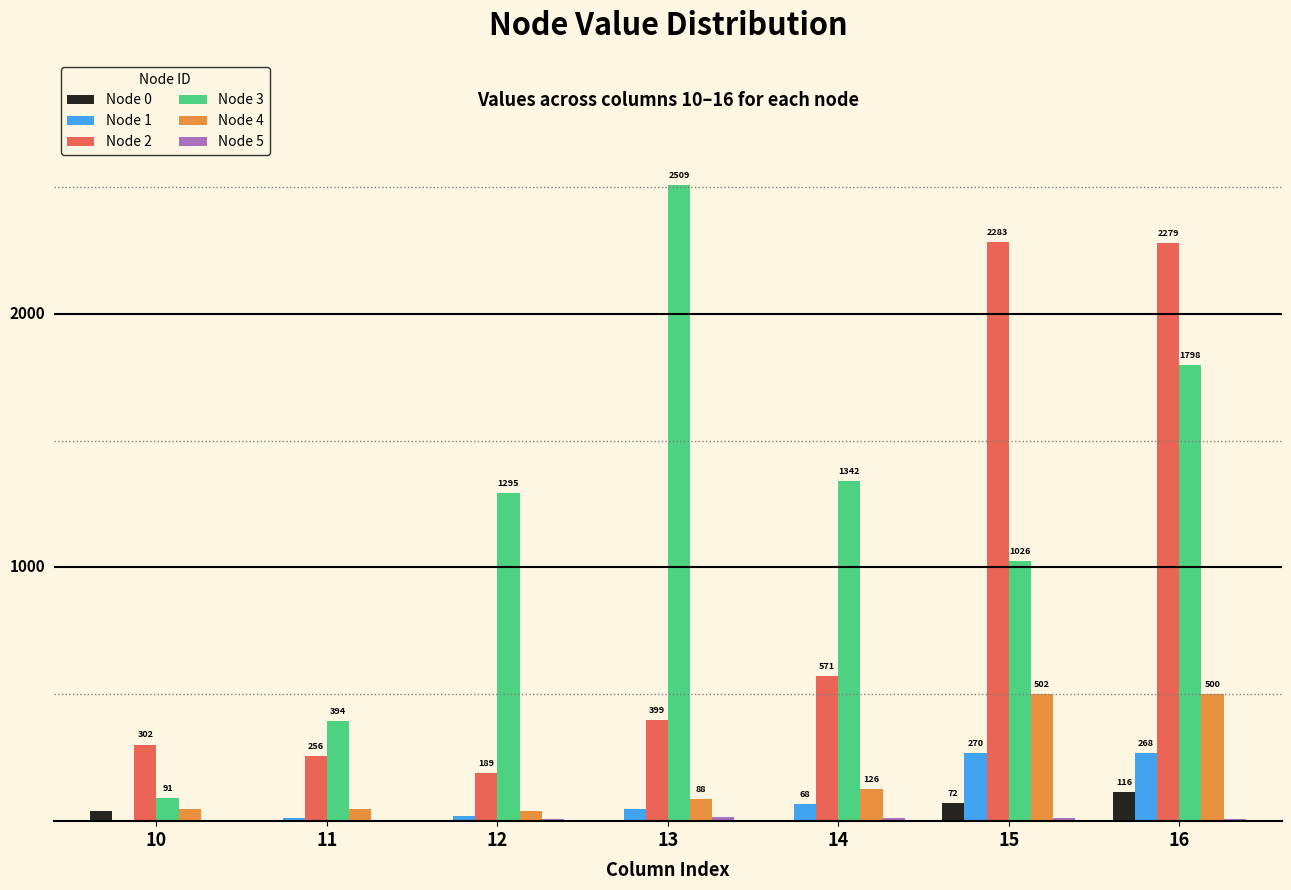

Is the value of Node 3 at 14 greater than the value of Node 0 at 10?

Yes